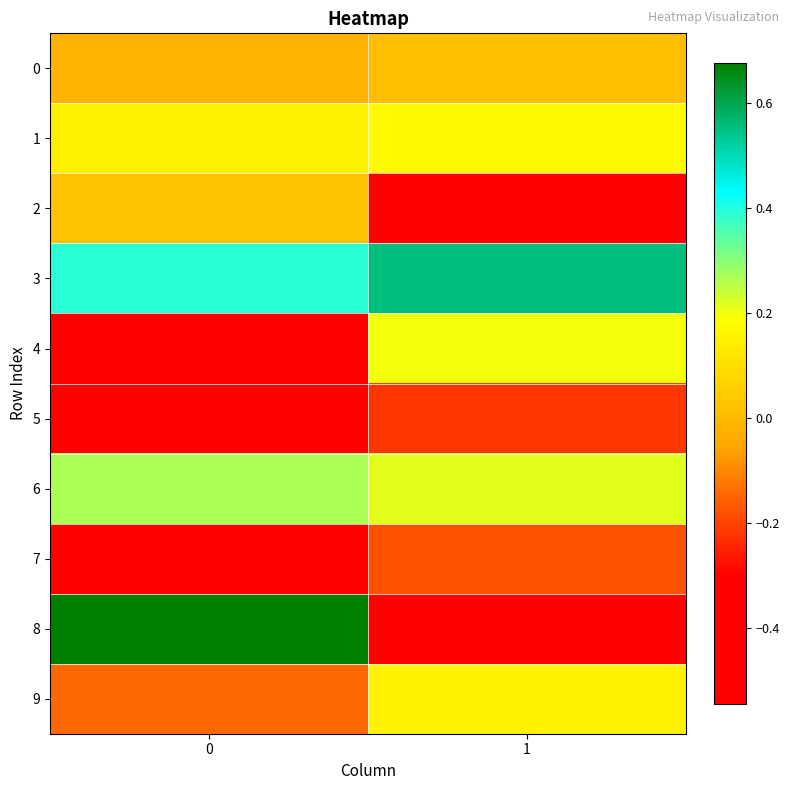

Rank the series at 0 from highest to lowest value.

8, 3, 6, 1, 2, 0, 9, 7, 5, 4